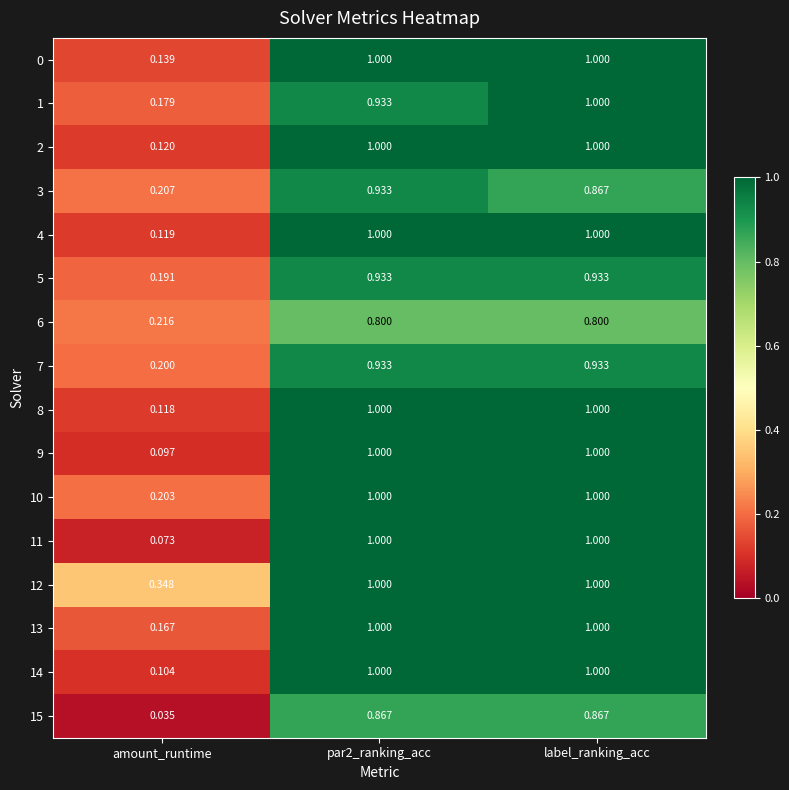

Which series has the largest total across all categories?

12